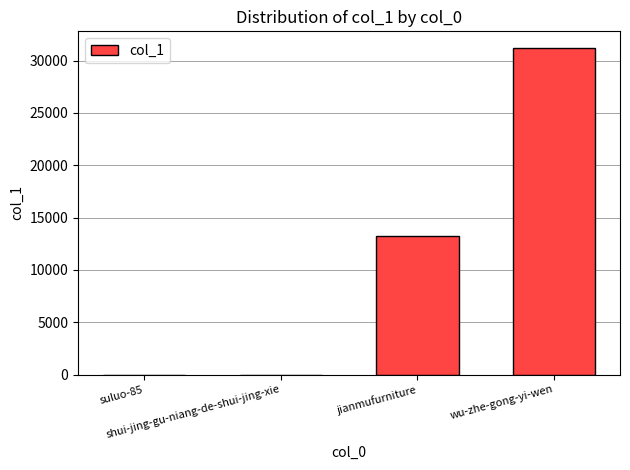

What is the sum of all values?

44445